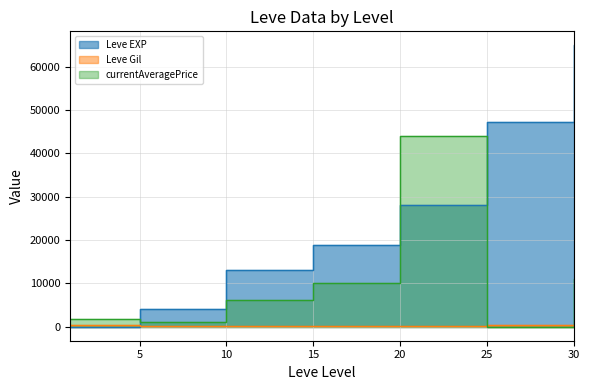

What is the value of the Leve EXP point at the 1st from the left?

1